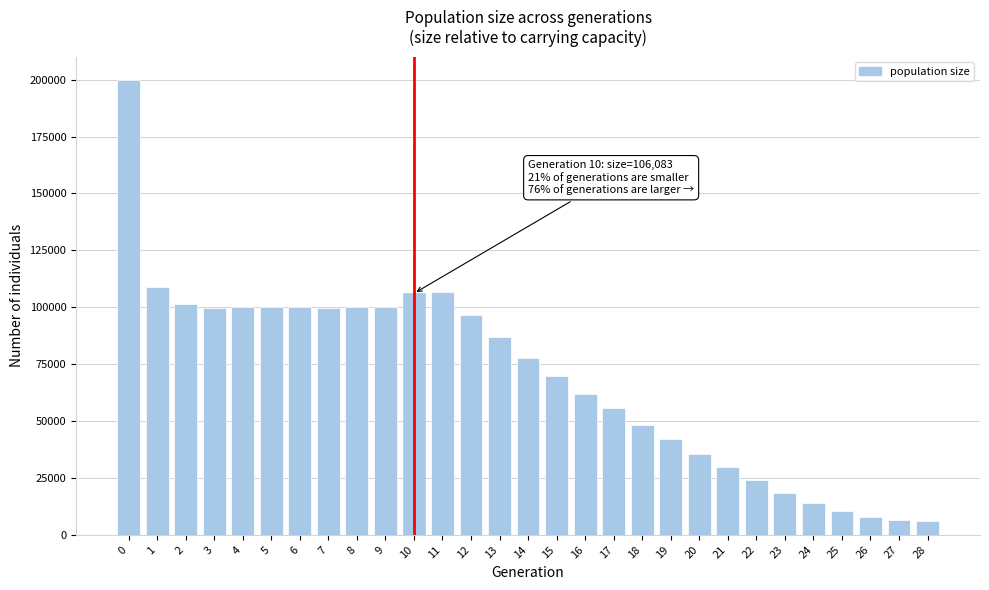

What is the sum of the values at 22 and 11?

130367